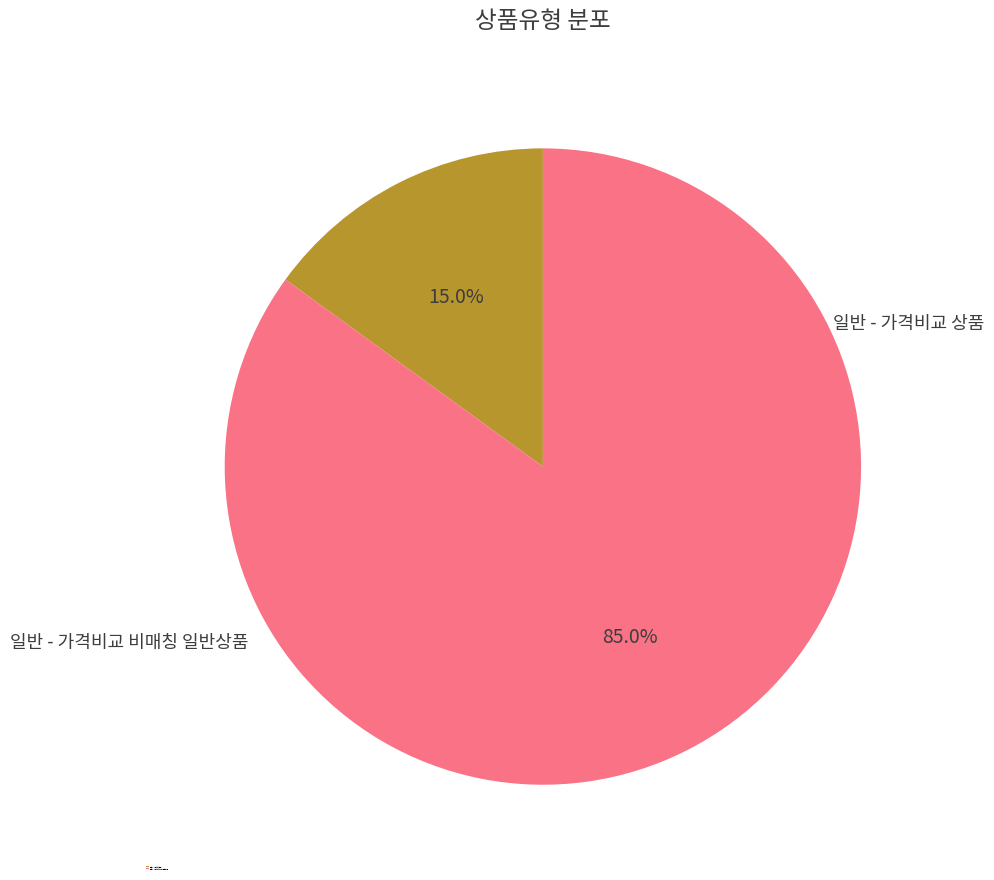

To the nearest percent, what is the difference between the 일반 - 가격비교 비매칭 일반상품 and 일반 - 가격비교 상품 slice percentages?

70%